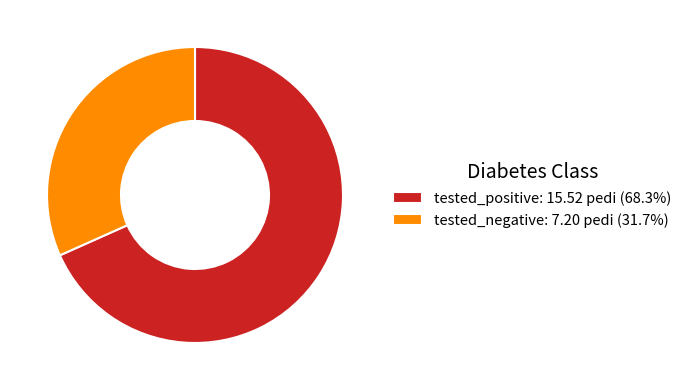

Which slice is the largest?

tested_positive